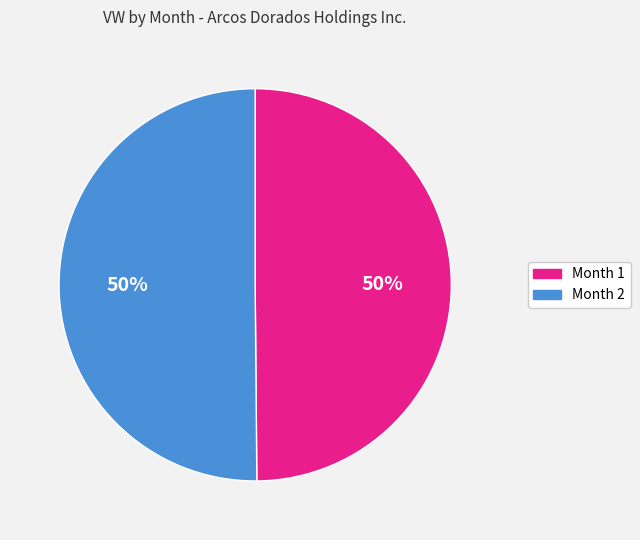

To the nearest percent, what is the average slice percentage?

50%